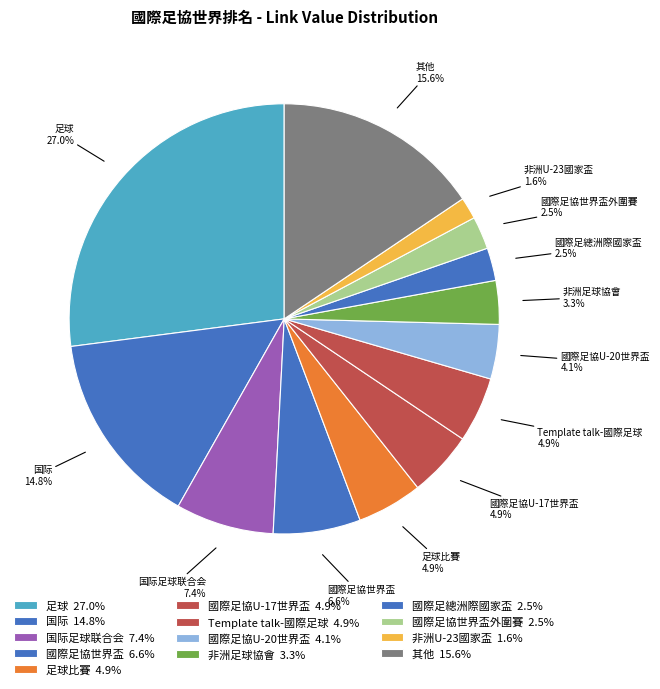

Count the number of slices in the pie.

13